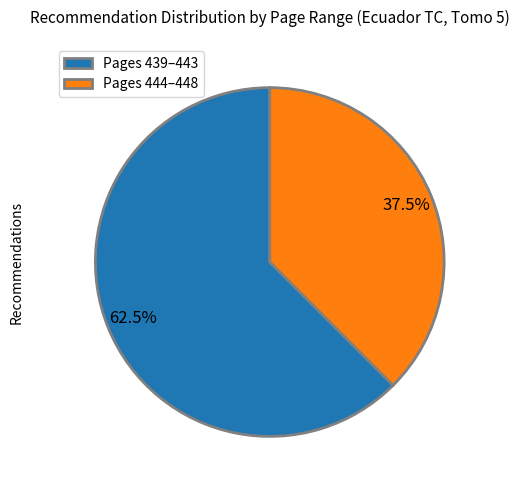

Which category has the smallest portion of the pie?

Pages 444–448